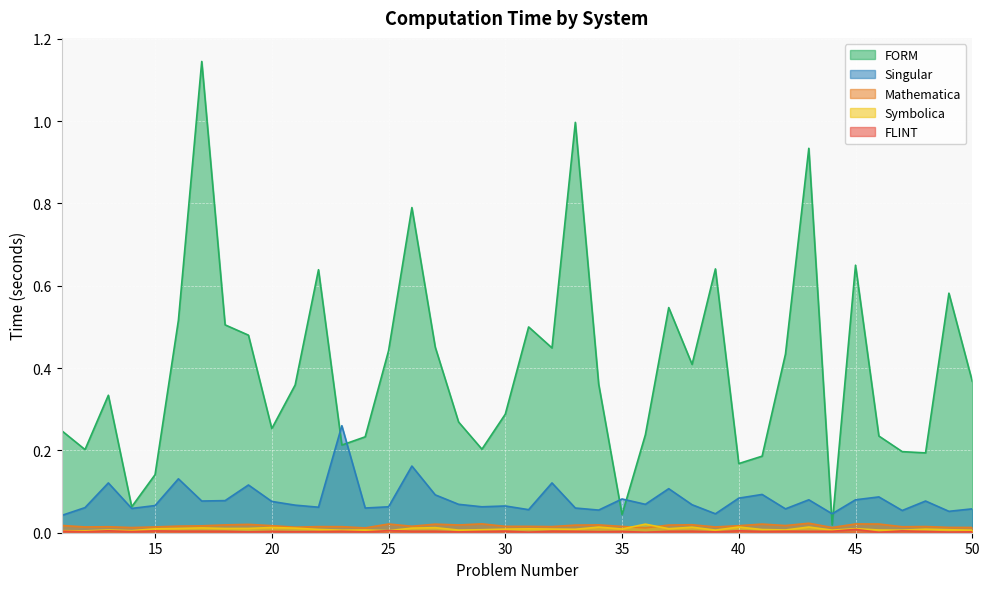

What is the difference between the second highest and minimum values in the Singular series?

0.1